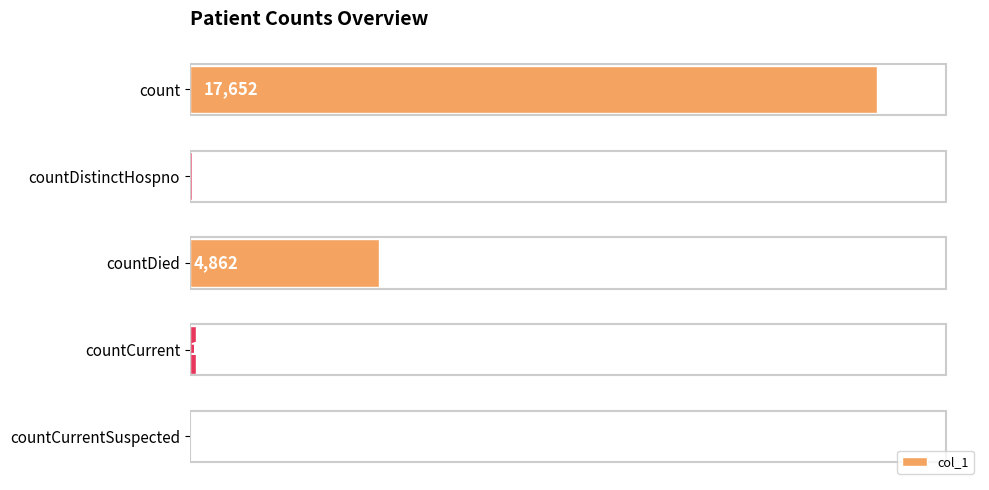

Which category has the highest value across all series?

count